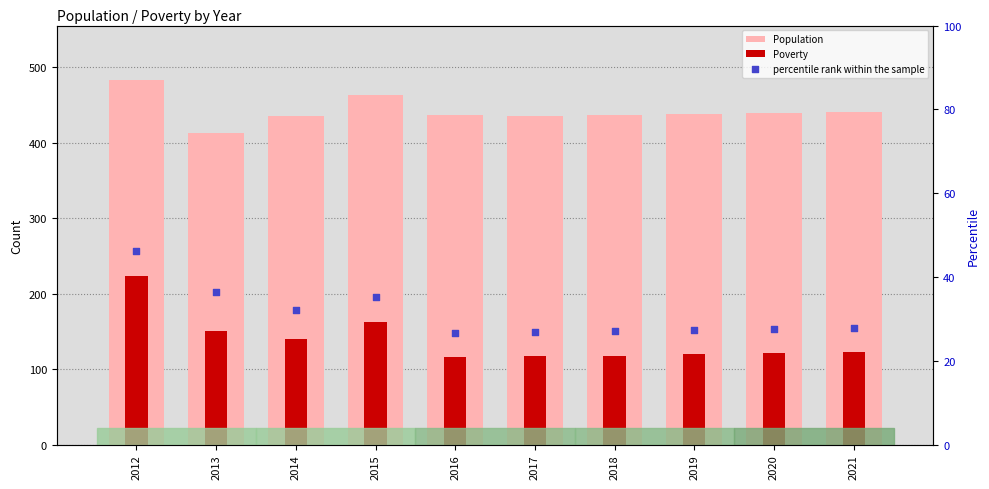

Which series has the largest Y range (max minus min)?

Poverty